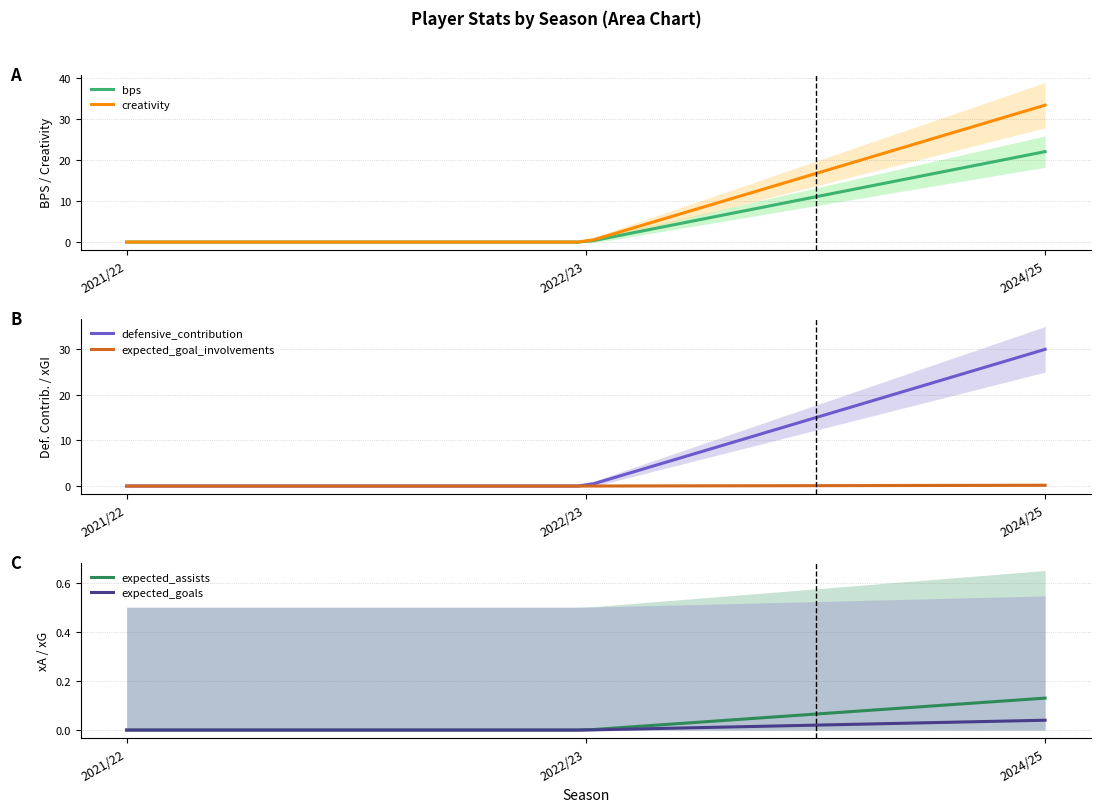

Which series has the widest spread of values?

creativity